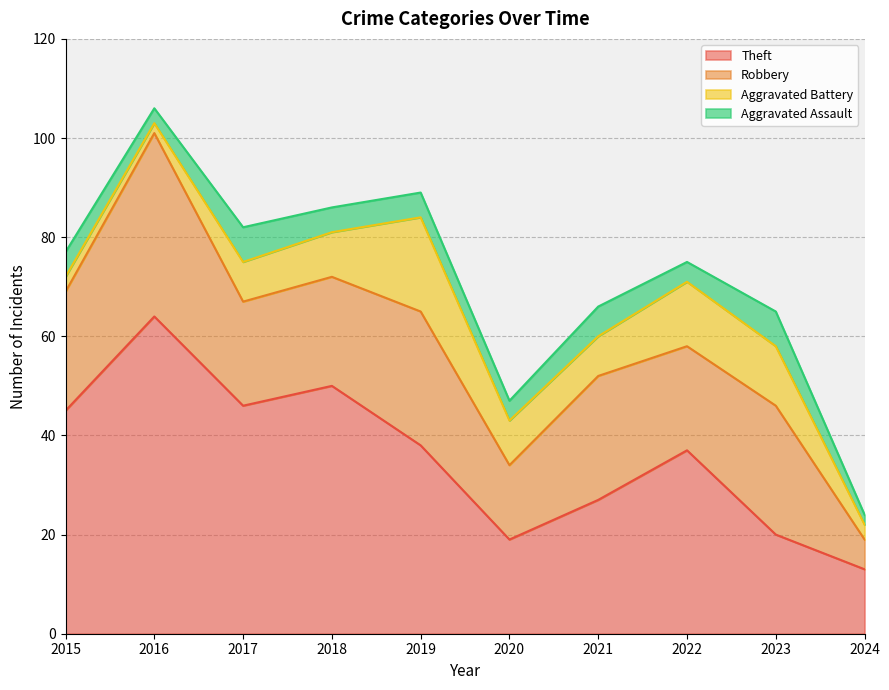

True or false: Robbery has a value of 42 at 2023.

False